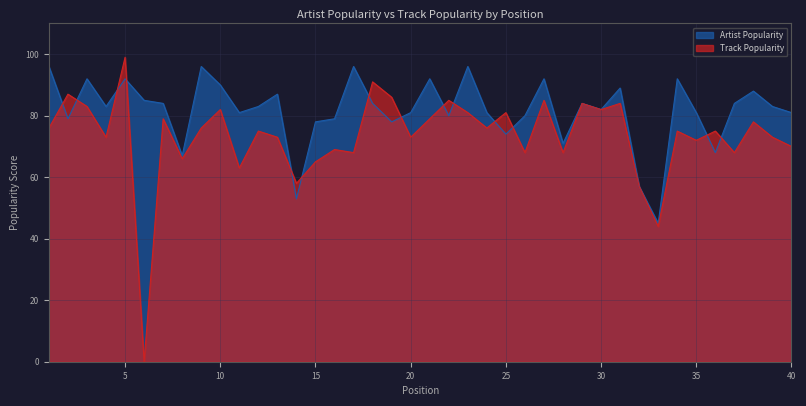

Rank the series at 20 from lowest to highest value.

Track Popularity, Artist Popularity